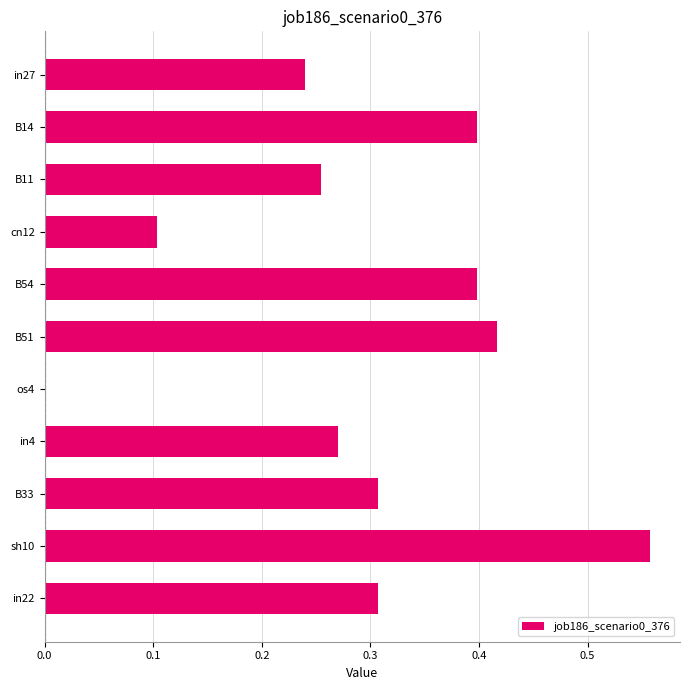

True or false: the data shows 0.1 at in27.

False